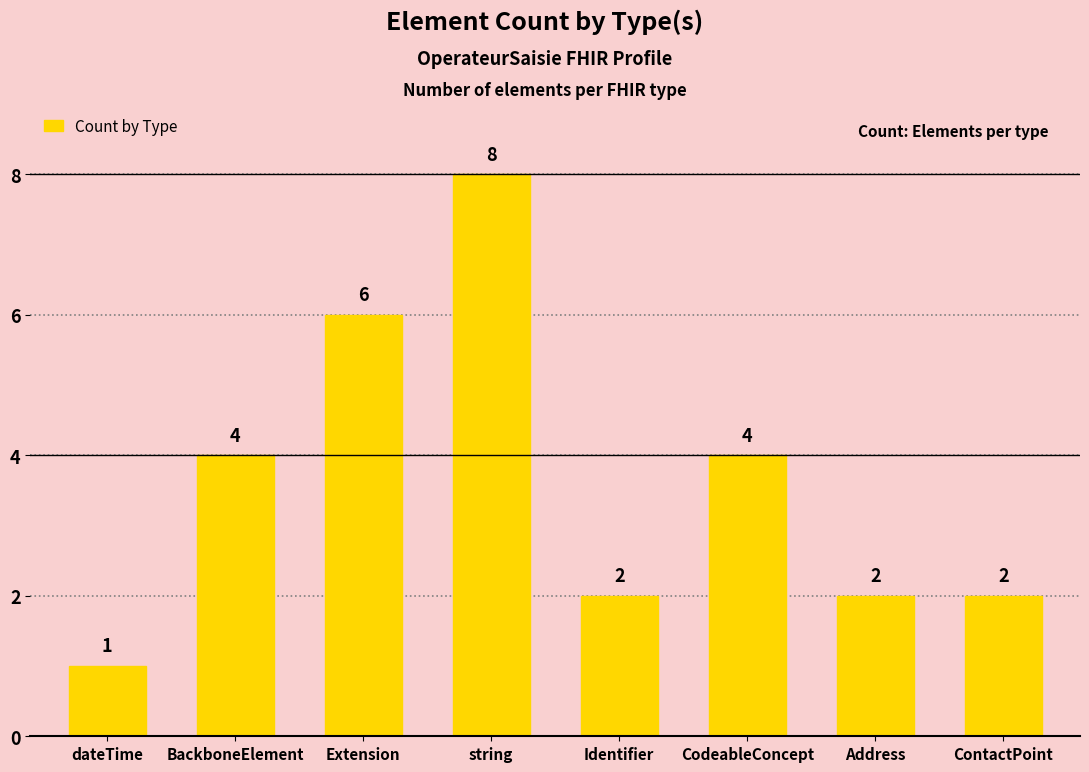

What is the difference between the values at Address and string?

6